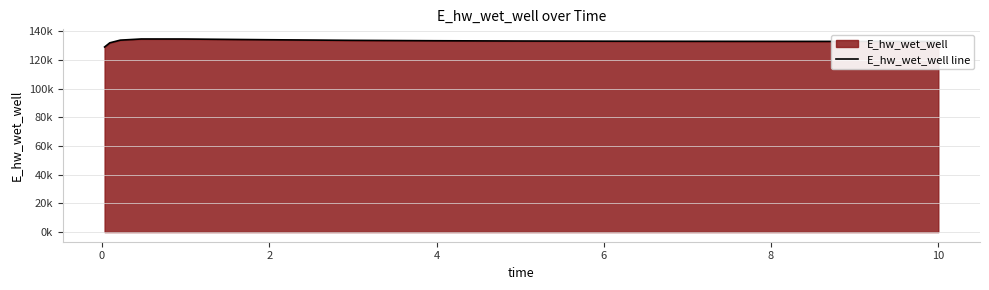

How many lines are shown in the chart?

1